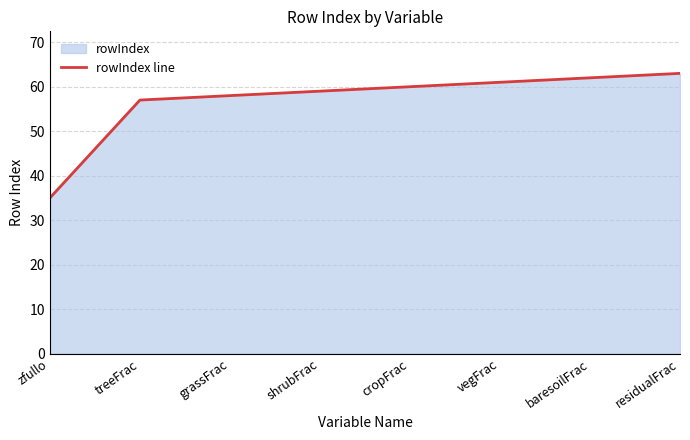

What is the label of the 6th point from the right?

grassFrac